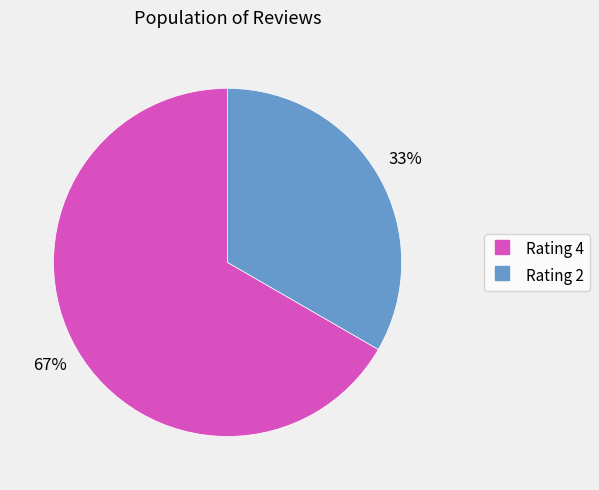

Is there a majority slice in this chart?

Yes